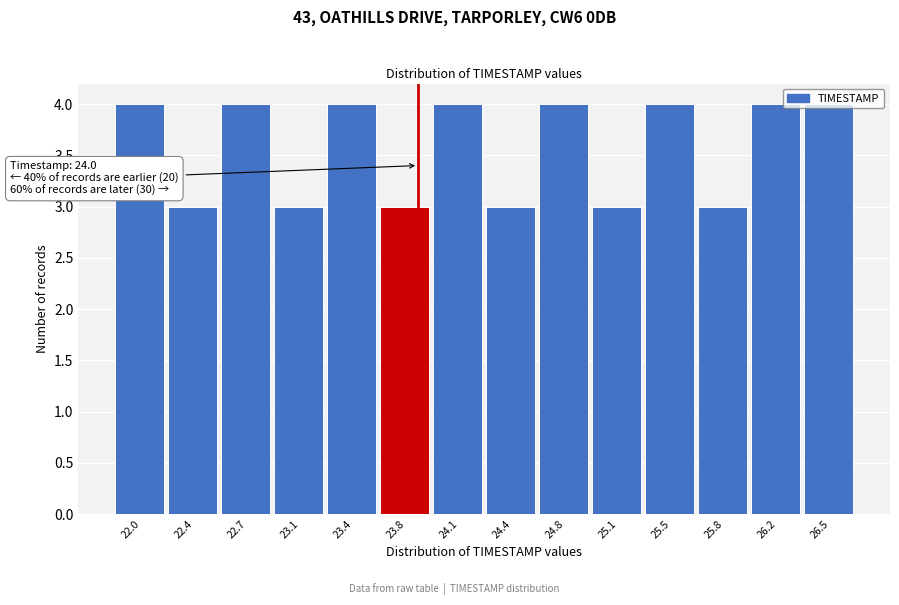

What is the change in value from 22.4 to 22.7?

+1